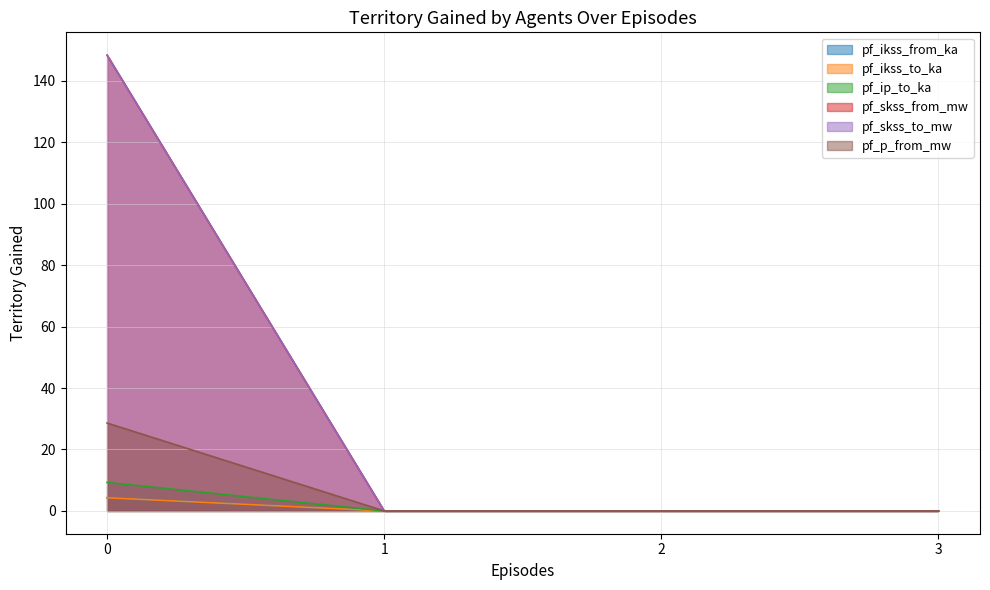

How many lines are shown in the chart?

6